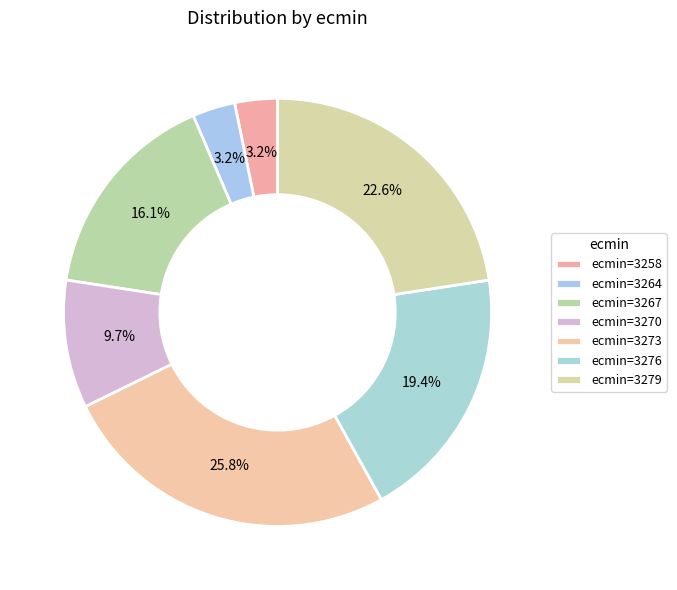

Count the number of slices in the pie.

7